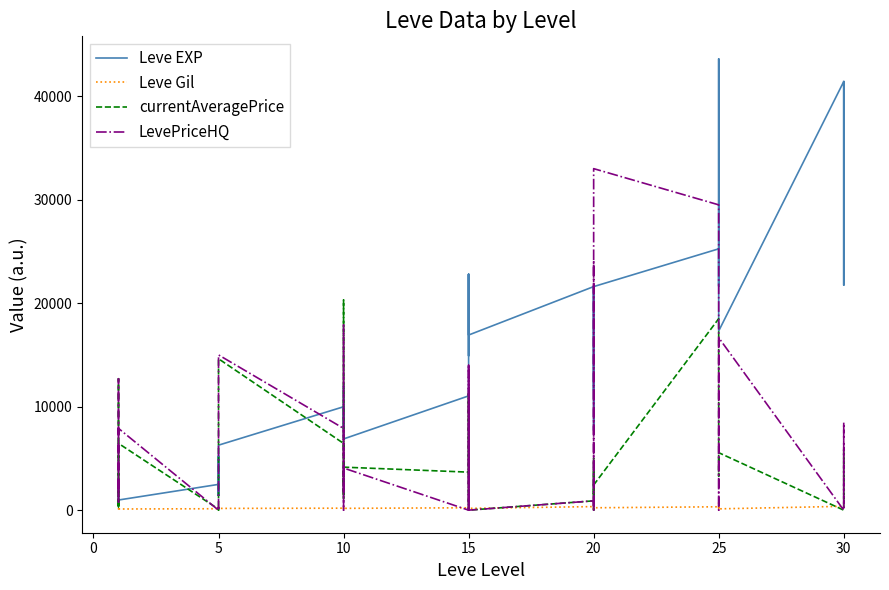

List the series in order of their peak value, highest first.

Leve EXP, LevePriceHQ, currentAveragePrice, Leve Gil